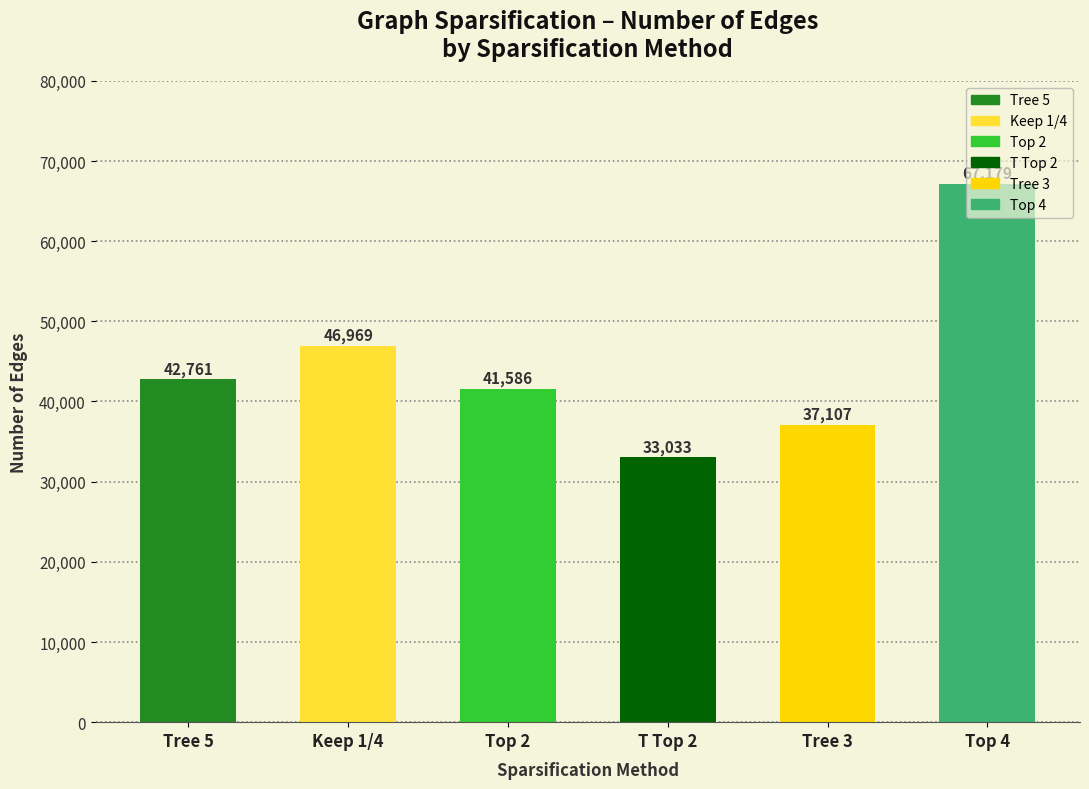

How many bars are there in each group?

6